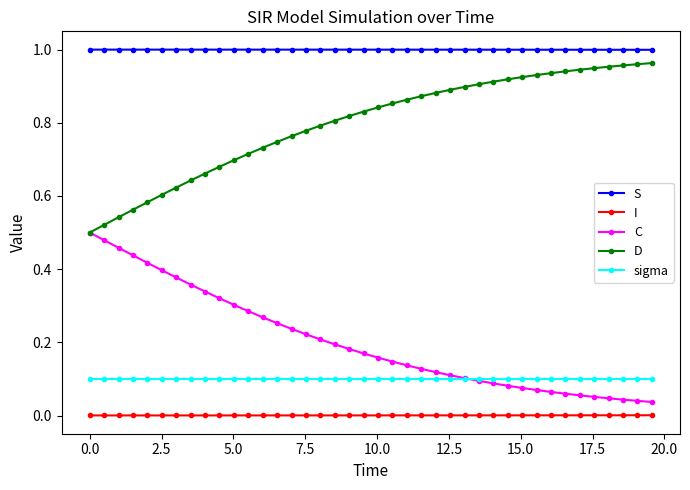

True or false: I and C intersect in this chart.

False